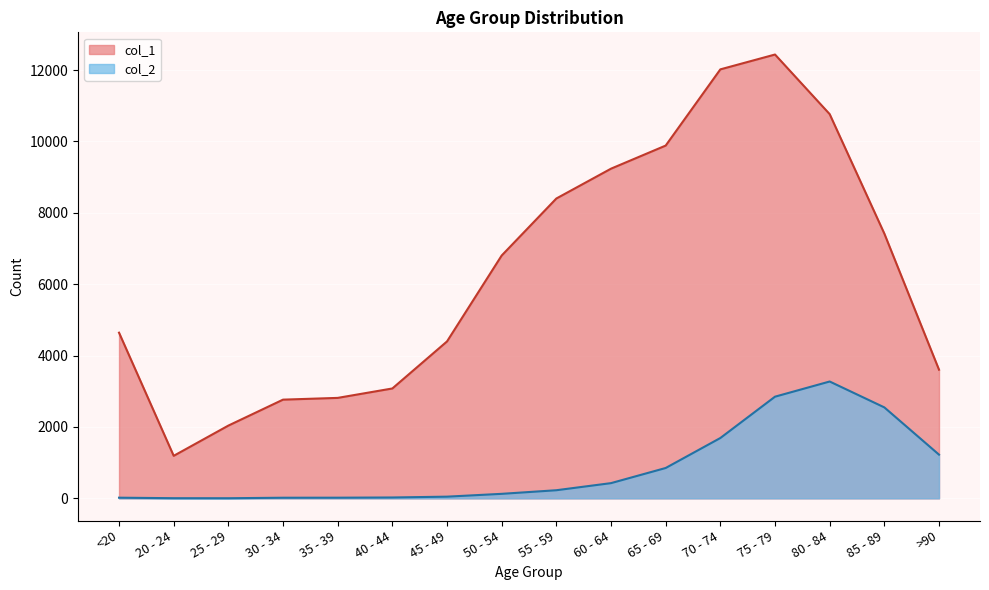

What is the total value across all series at 20 - 24?

1195